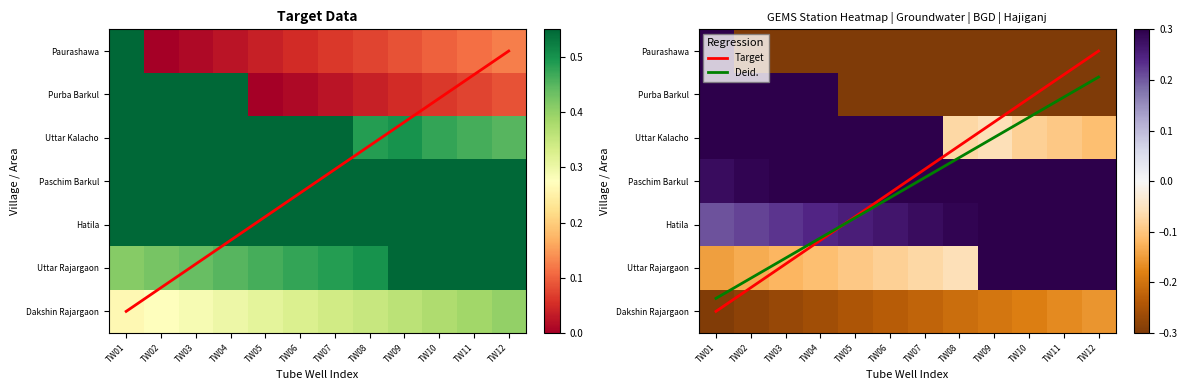

What is the difference between the second highest and second lowest values in the Paurashawa series?

0.1